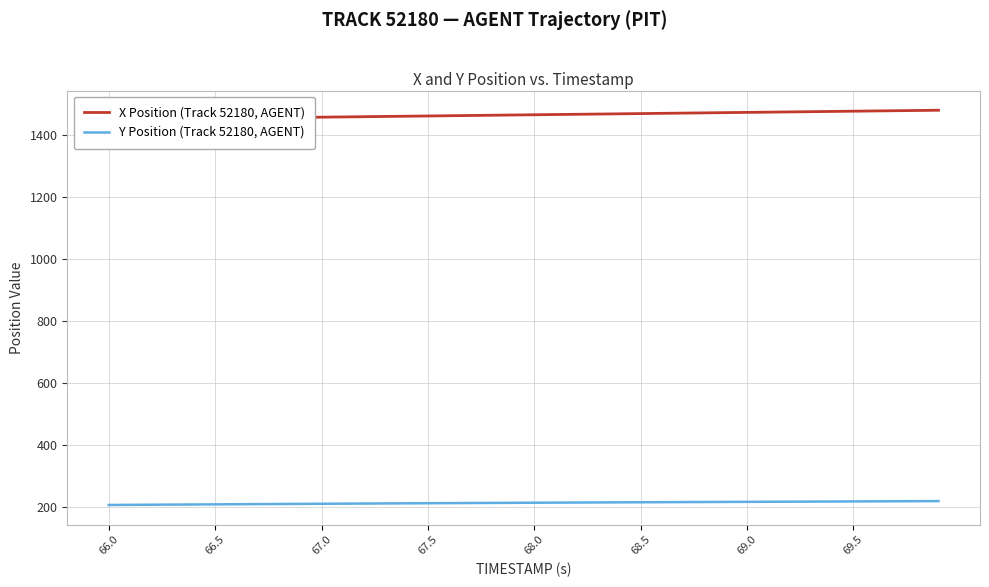

How many lines are shown in the chart?

2